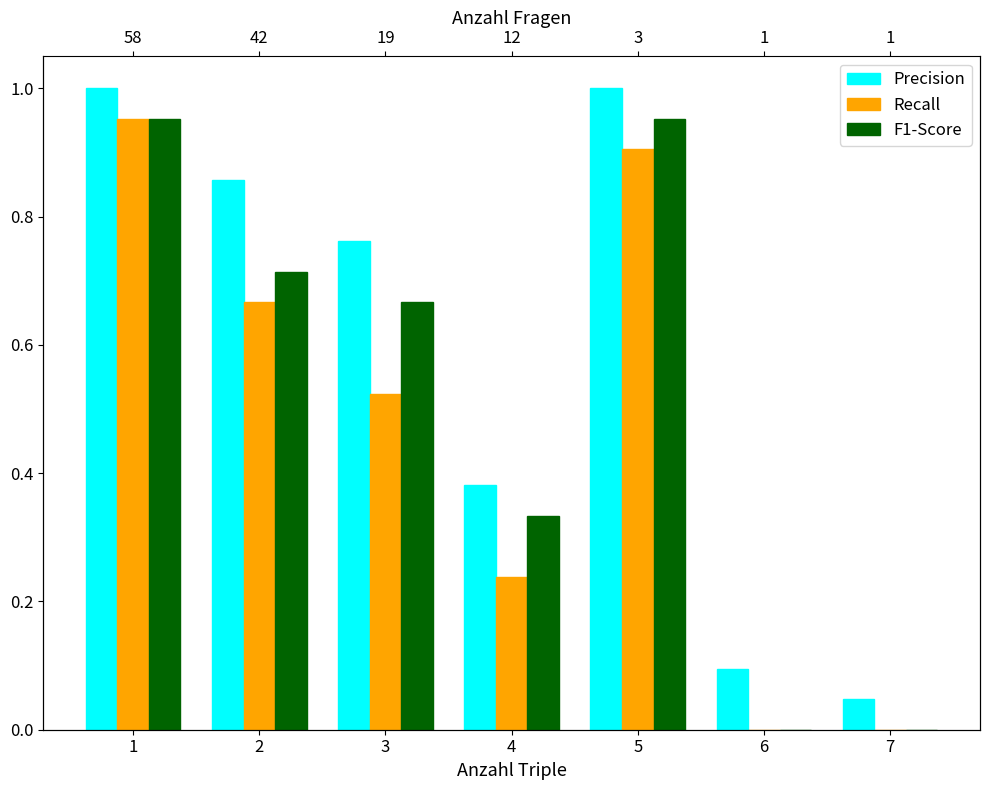

Reading left to right, extract all data points from this chart.

Precision: 1.0	0.9	0.8	0.4	1.0	0.1	0.0
Recall: 1.0	0.7	0.5	0.2	0.9	0.0	0.0
F1-Score: 1.0	0.7	0.7	0.3	1.0	0.0	0.0